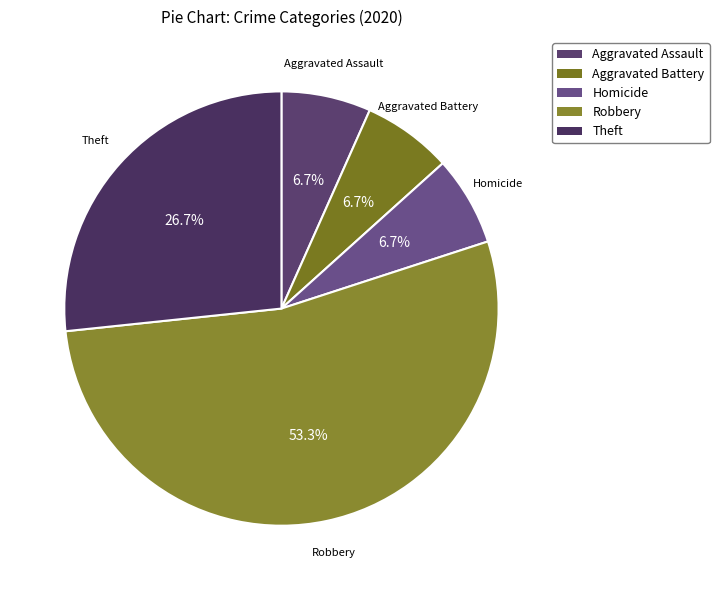

What percentage is the Theft slice, to the nearest percent?

27%